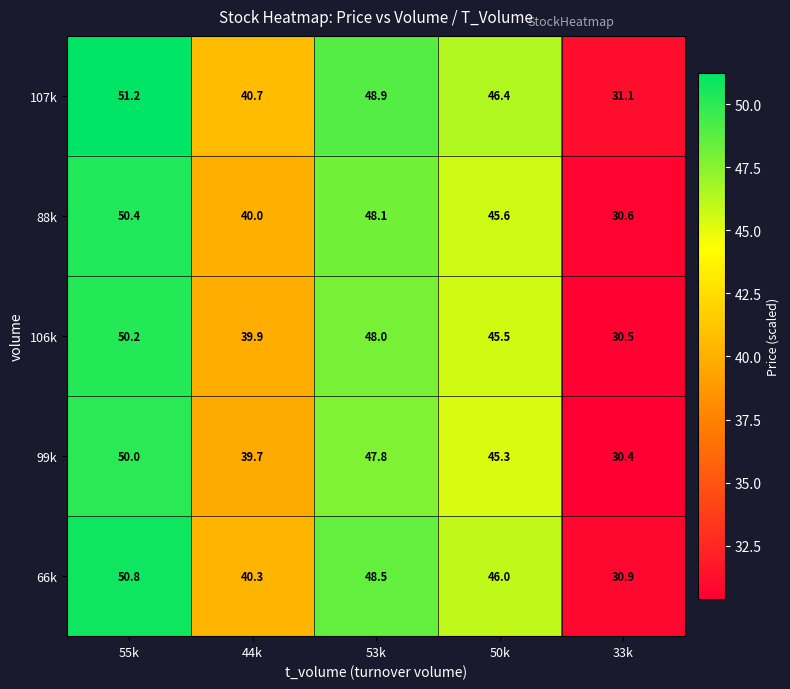

What is the difference between the highest and lowest values at 33k?

0.7